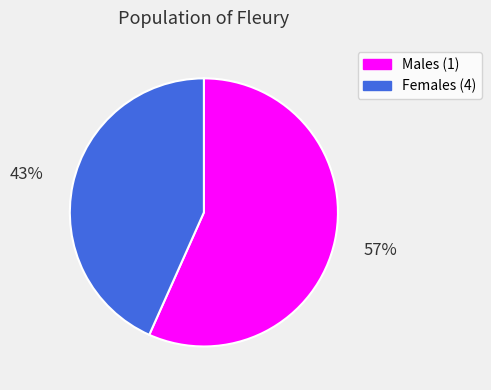

Between Females (4) and Males (1), which is larger?

Males (1)